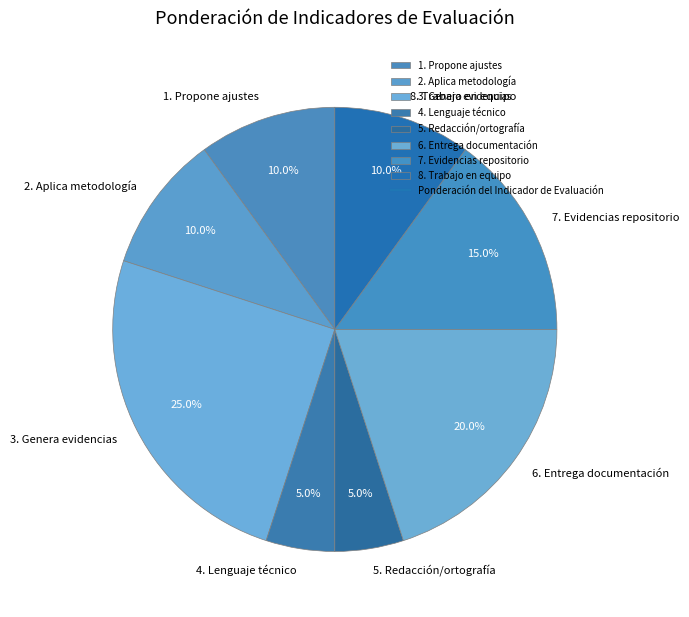

Do 7. Evidencias repositorio and 5. Redacción/ortografía together represent more than half of the pie?

No